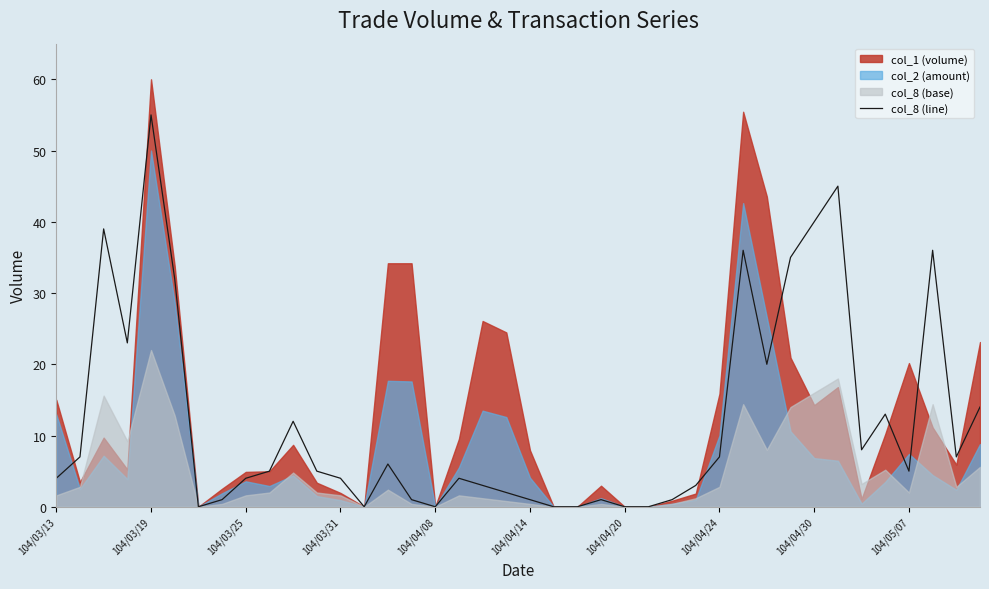

How many data points are less than 5?

19